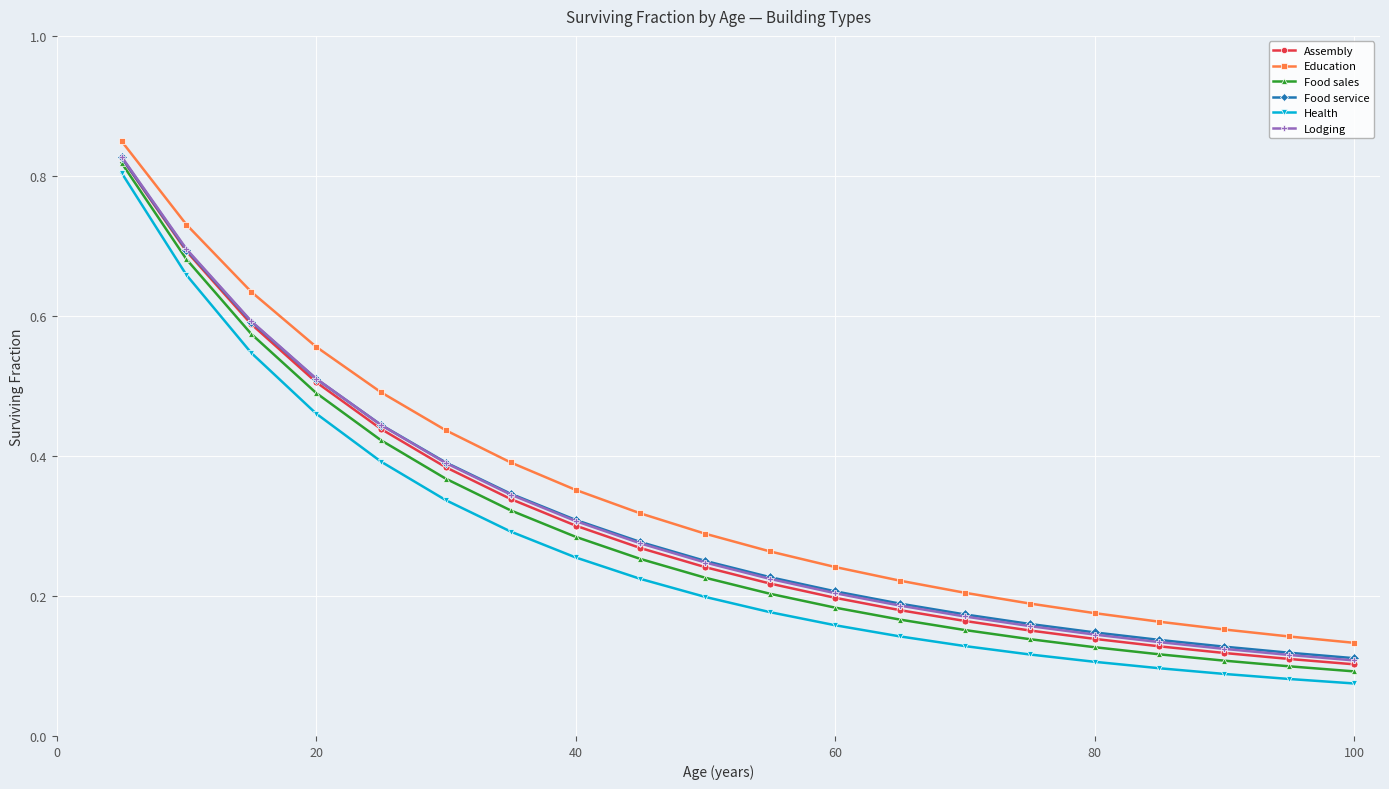

Count the number of categories in the chart.

20